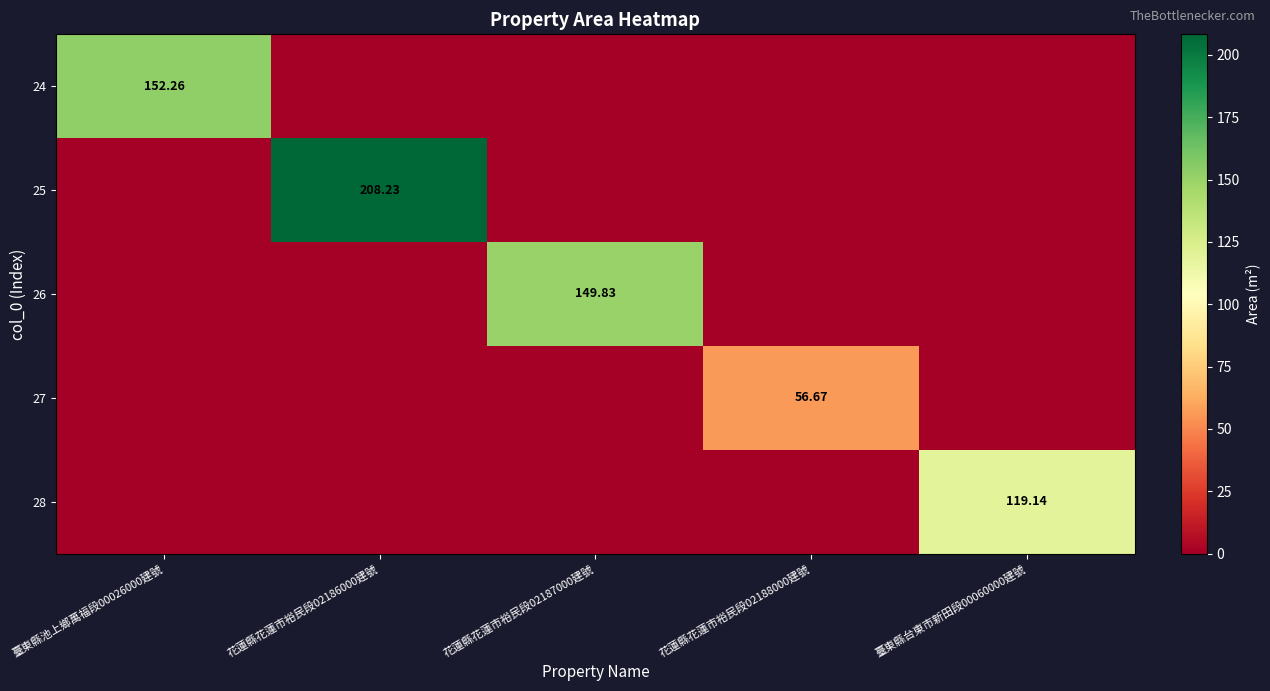

Which label corresponds to the largest value in the chart?

花蓮縣花蓮市裕民段02186000建號